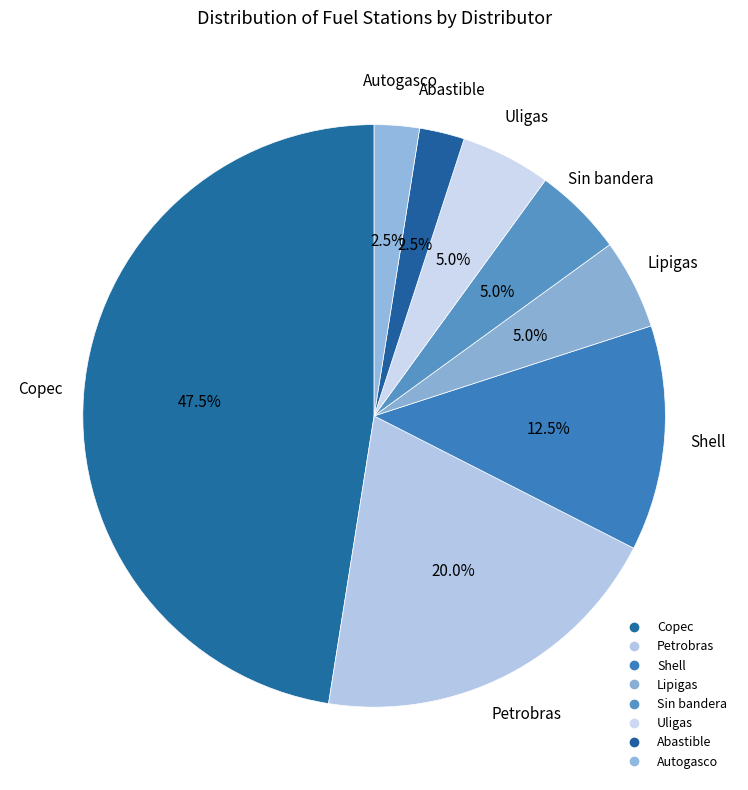

How many slices are in this pie chart?

8